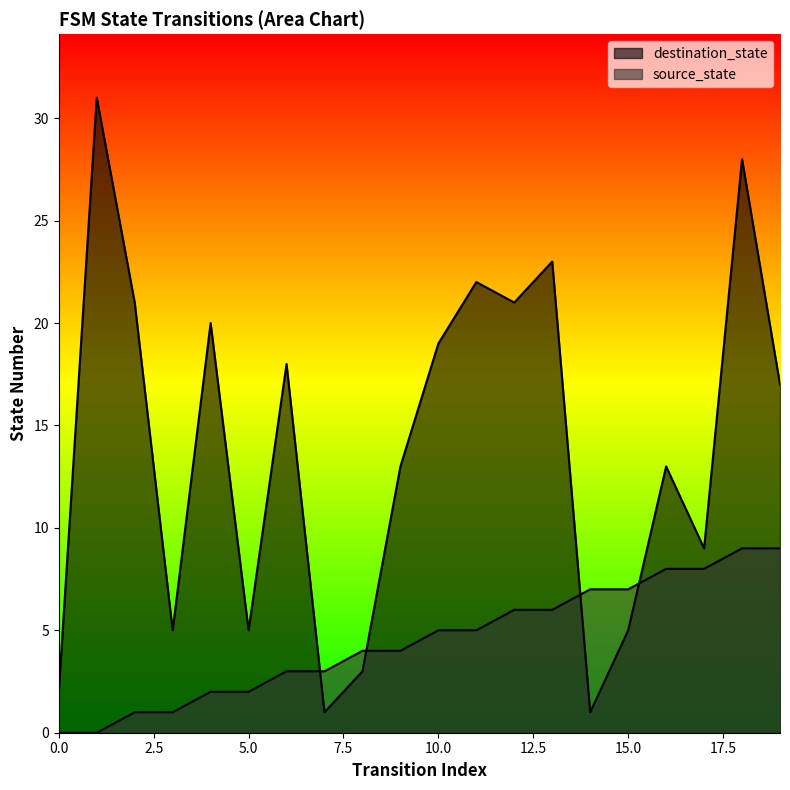

Between 7 and 10, which series saw the biggest shift?

destination_state